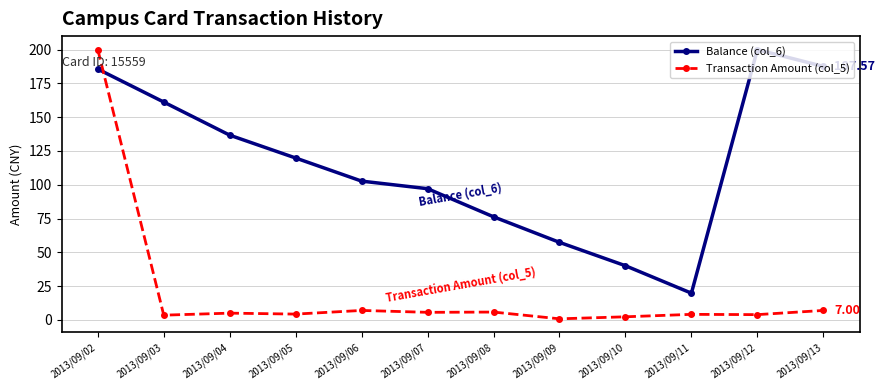

List the series in order of their overall mean, highest first.

Balance (col_6), Transaction Amount (col_5)